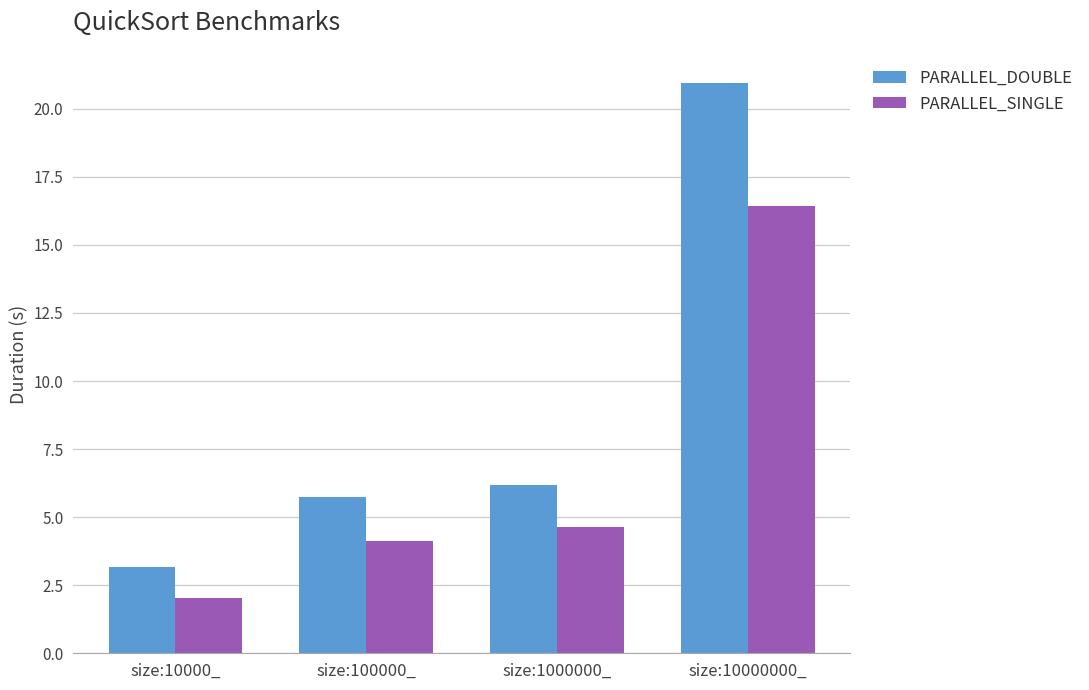

Which series changed the most between size:10000_ and size:100000_?

PARALLEL_DOUBLE